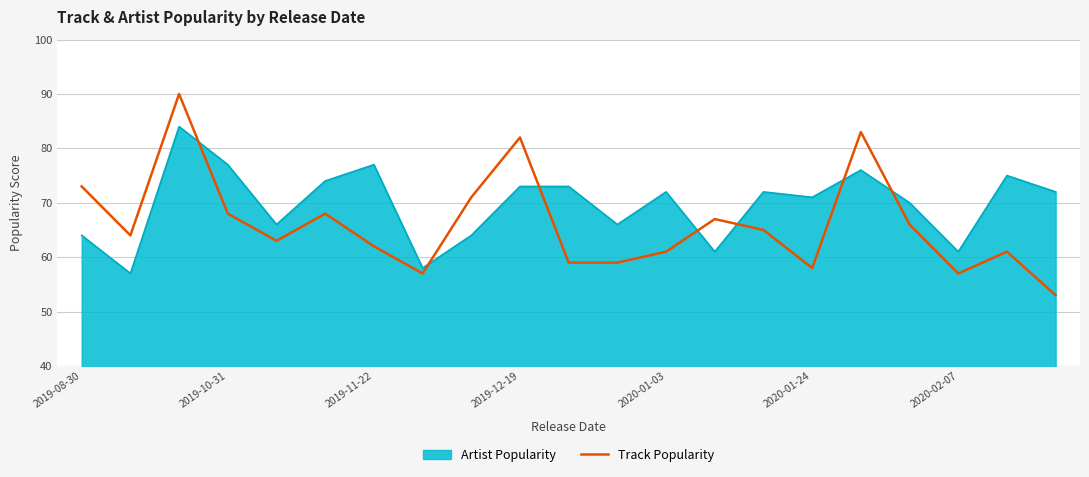

What is the minimum value for Track Popularity?

53